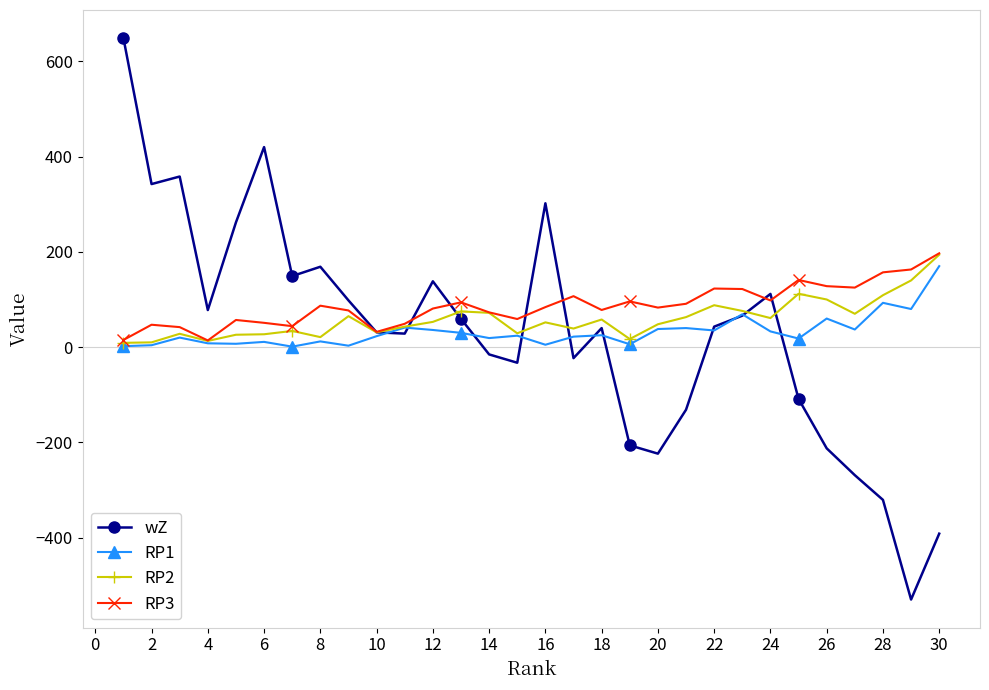

What is the value of the RP2 point at the 7th from the left?

34.0